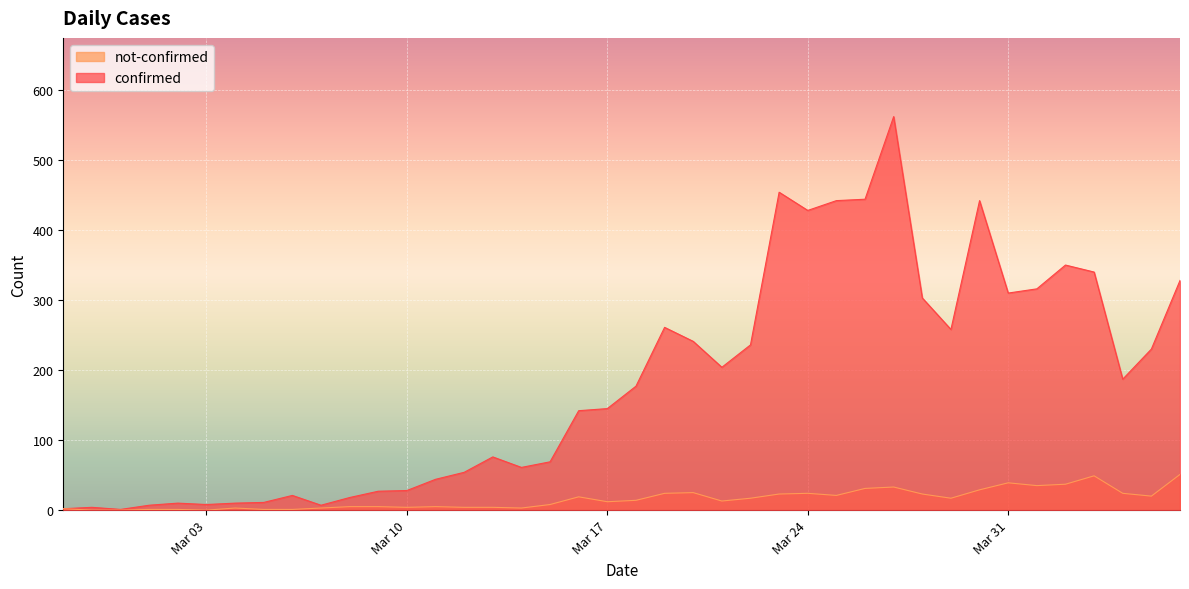

What is the highest value of the not-confirmed series?

51